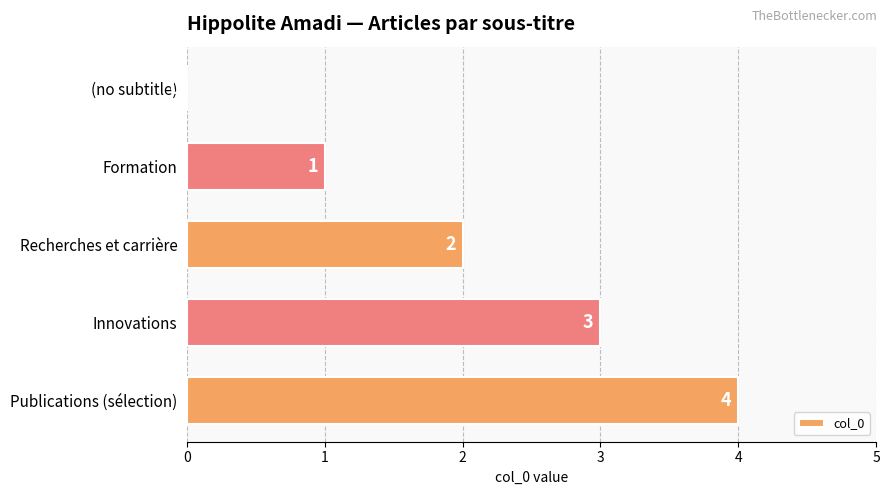

What is the sum of the values at (no subtitle) and Publications (sélection)?

4